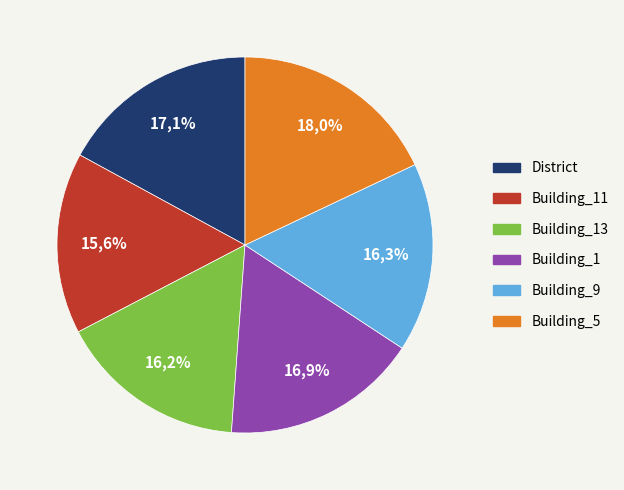

How much of the chart is everything except Building_1?

83.1%